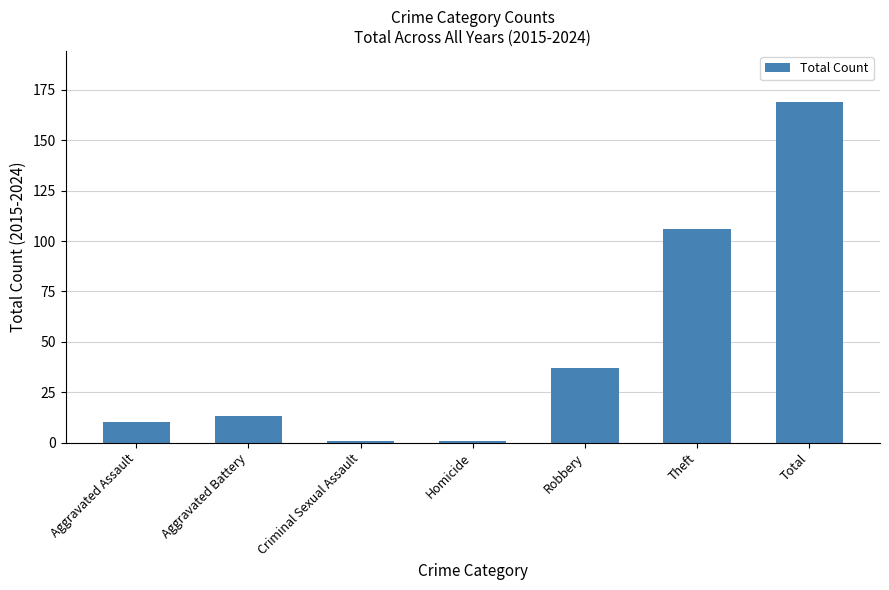

What is the label of the 1st bar from the right?

Total